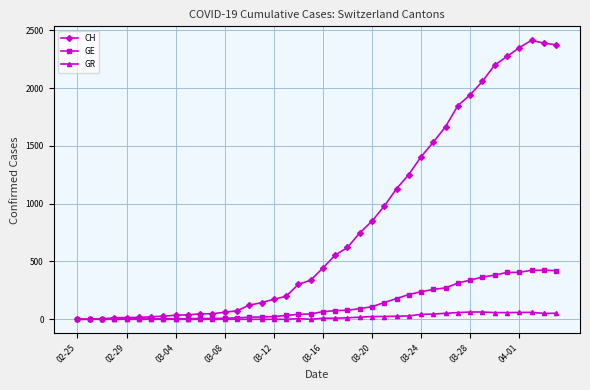

Which series has the largest total across all categories?

CH